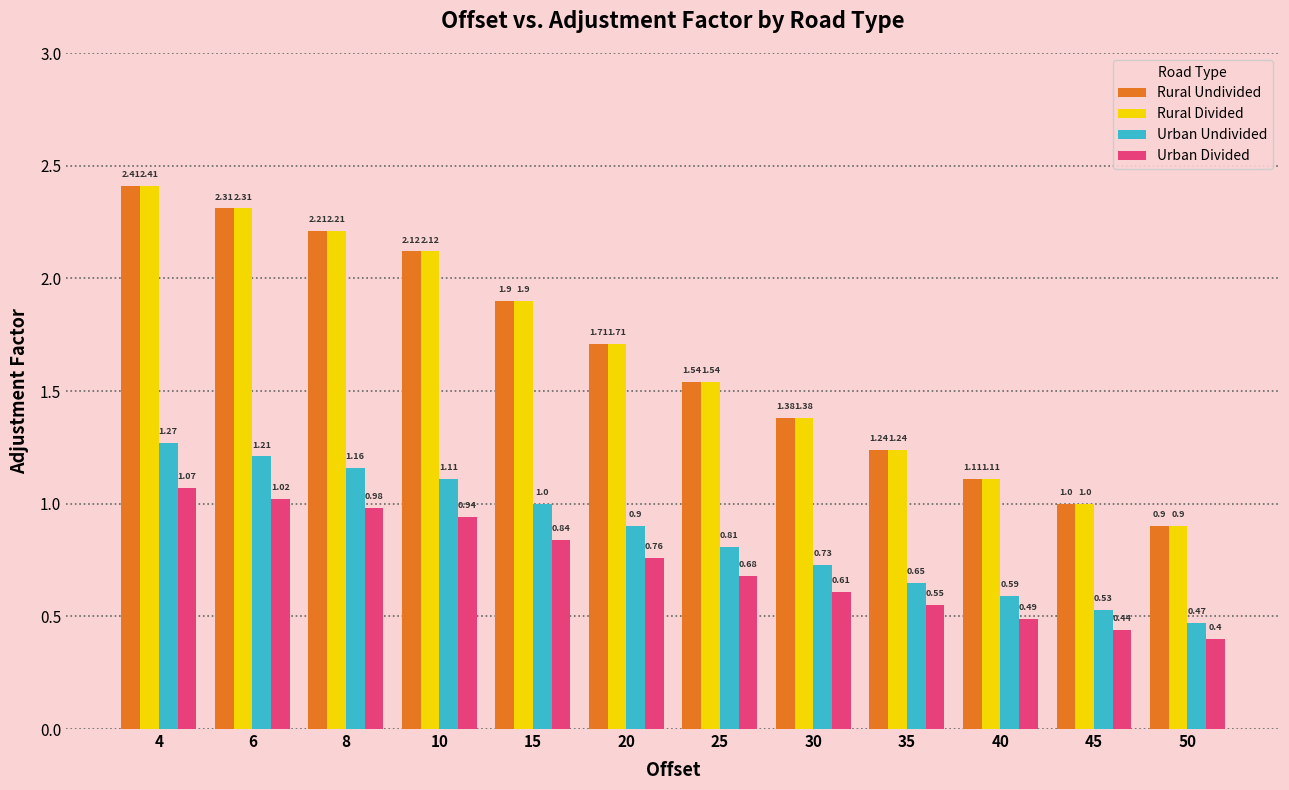

How many data points does each series have?

12